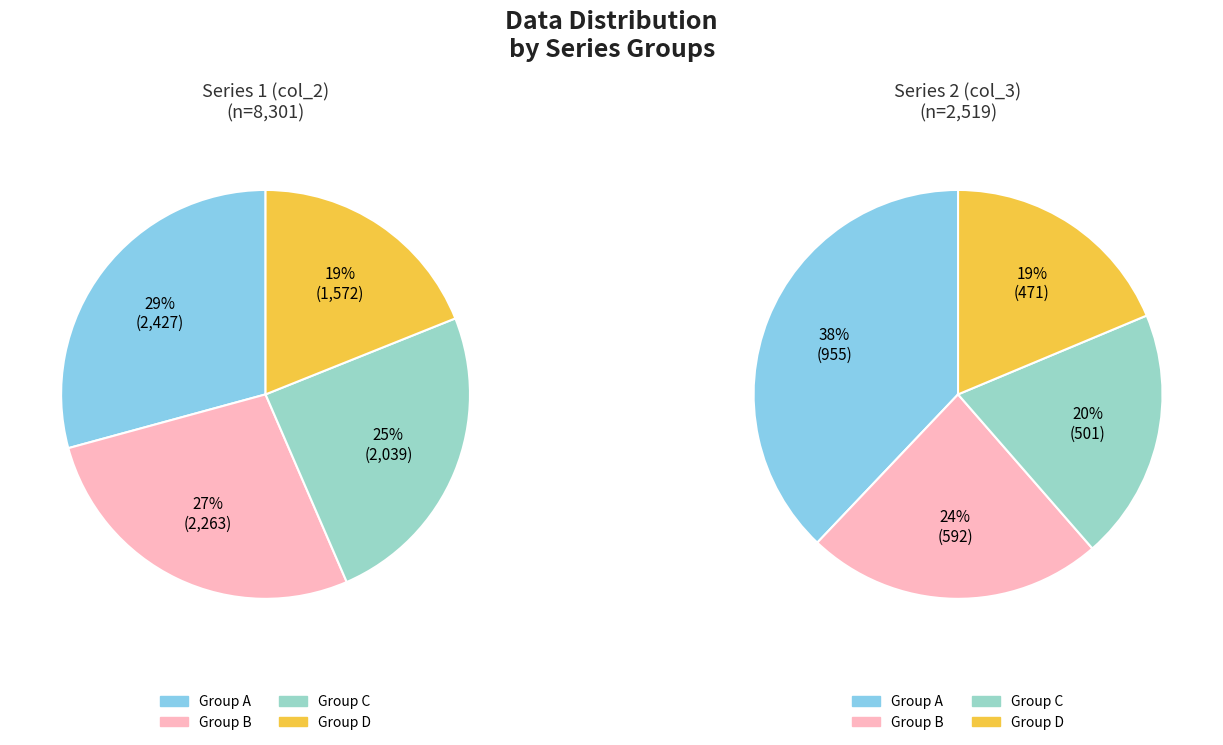

The 3 slice represents 20% of the pie. True or false?

False